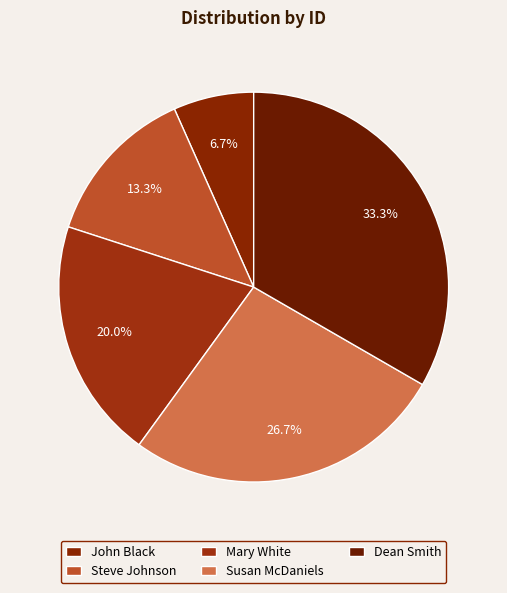

Which slice is the smallest?

John Black